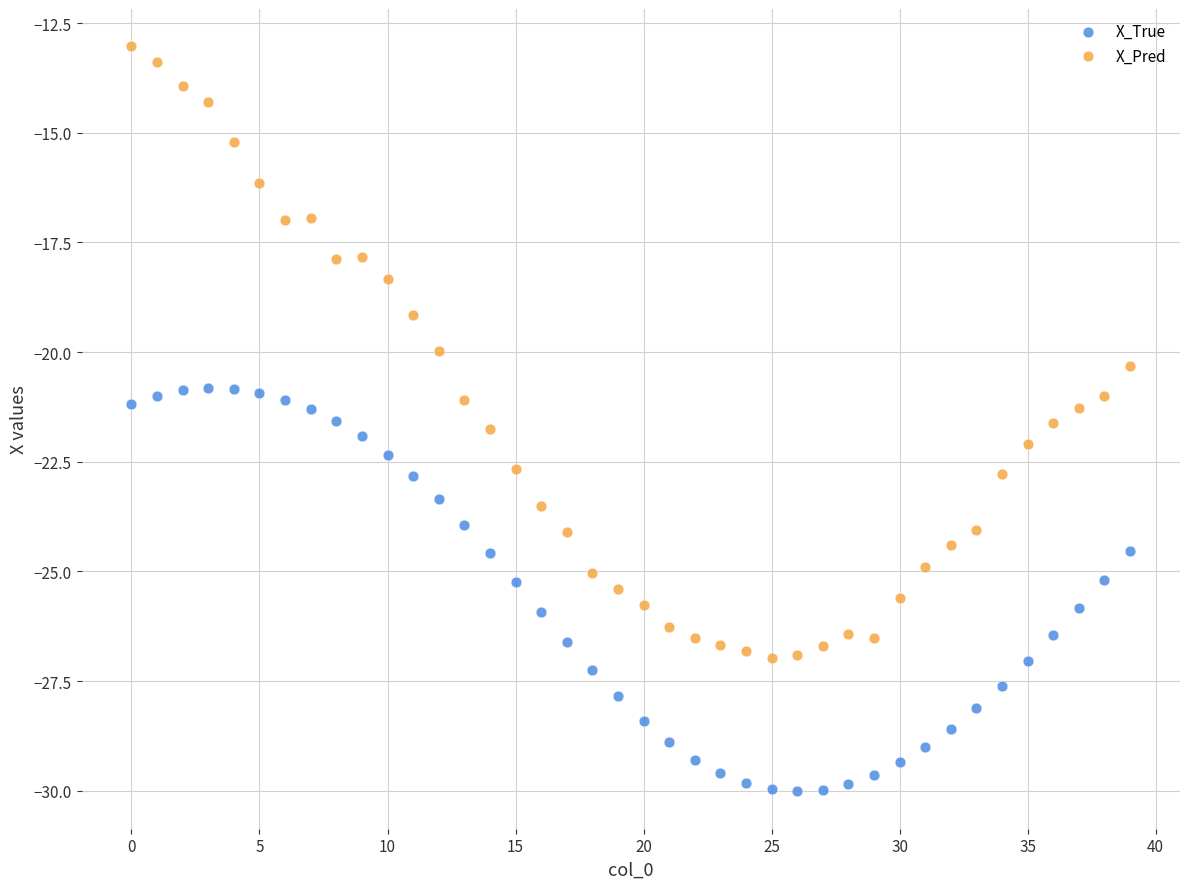

Which series has the largest Y range (max minus min)?

X_Pred